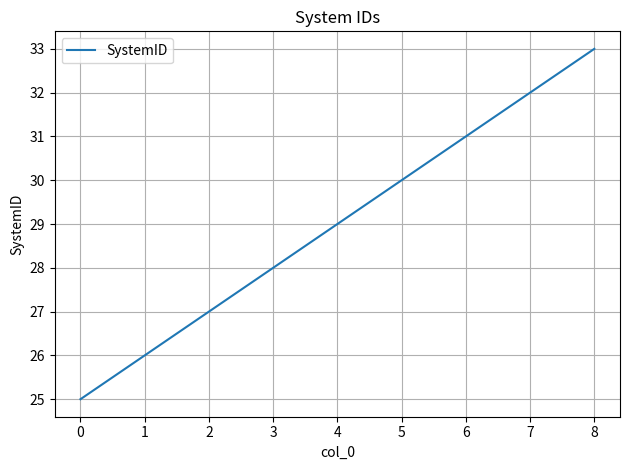

The value at 2 is 27. True or false?

True